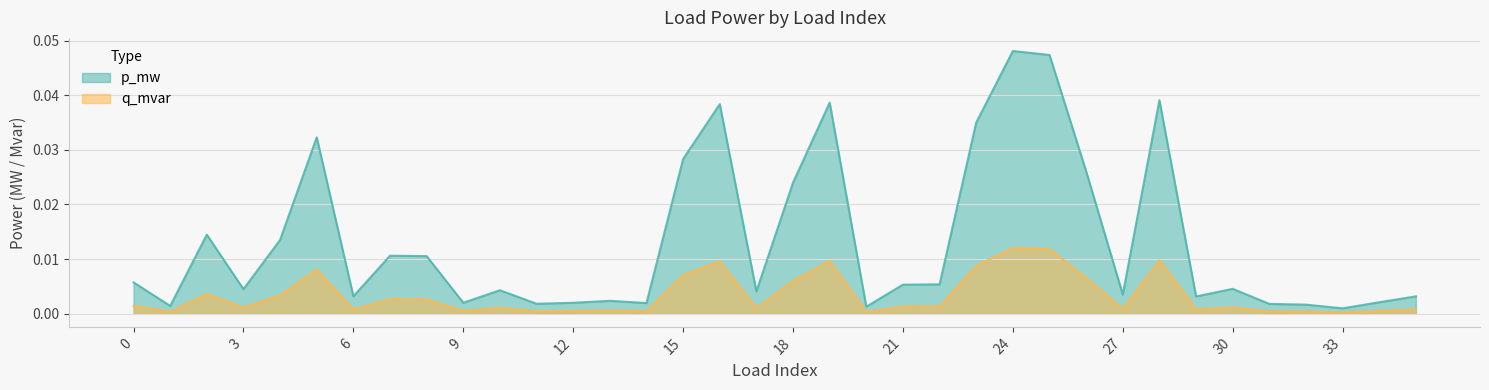

Which series changed the most between 23 and 27?

p_mw